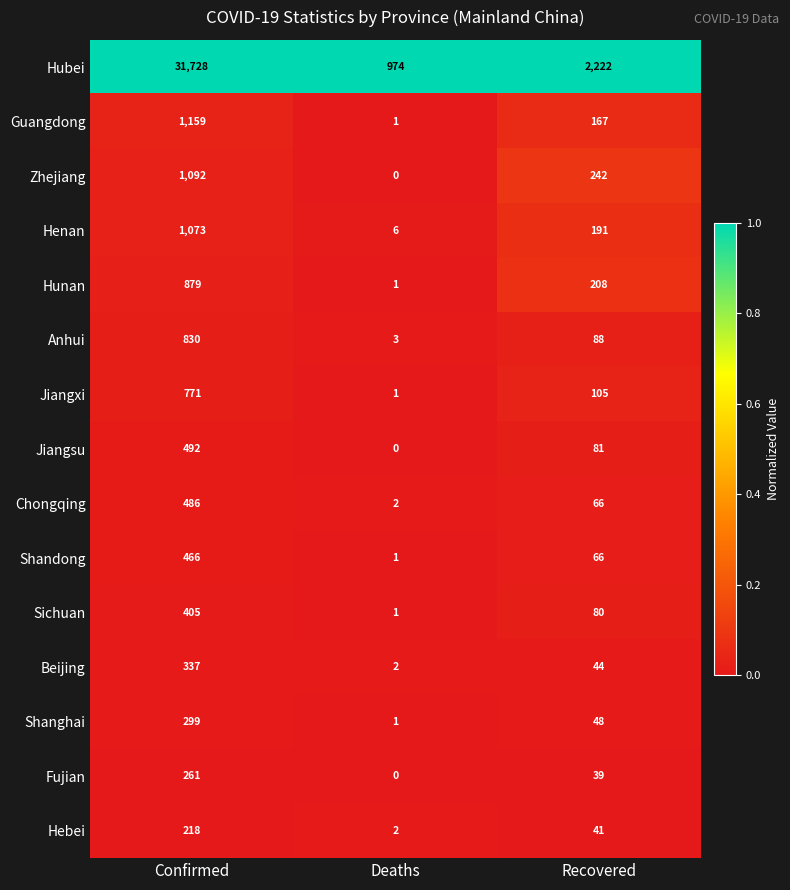

List the series in order of their peak value, highest first.

Hubei, Guangdong, Zhejiang, Henan, Hunan, Anhui, Jiangxi, Jiangsu, Chongqing, Shandong, Sichuan, Beijing, Shanghai, Fujian, Hebei